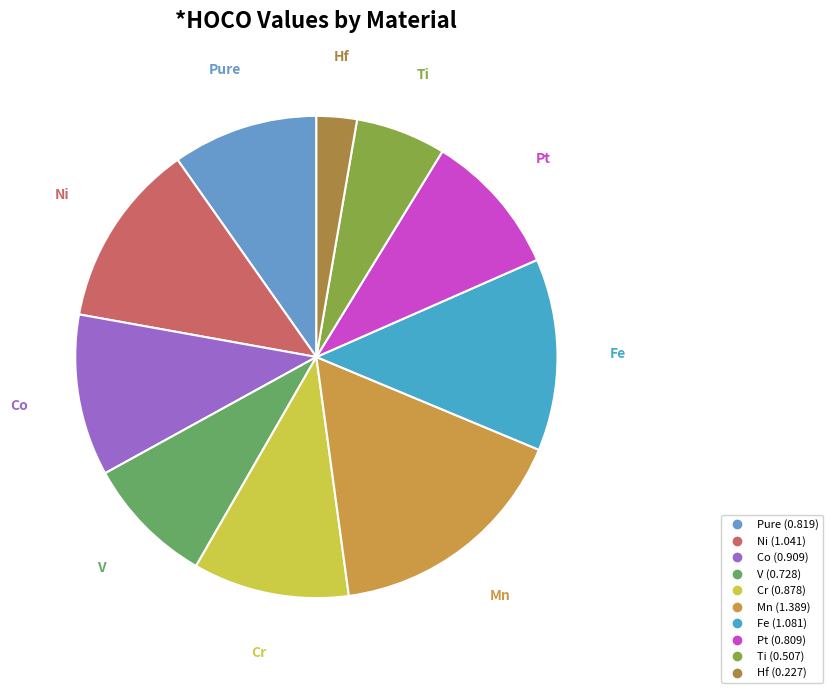

Which category has the smallest portion of the pie?

Hf